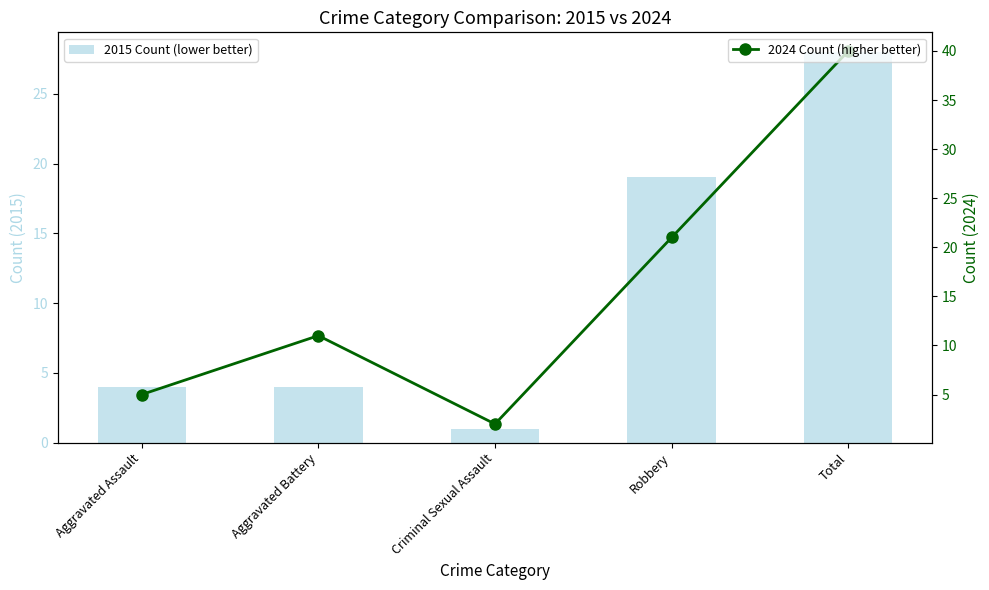

At which label does 2015 Count (lower better) first exceed 4?

Robbery